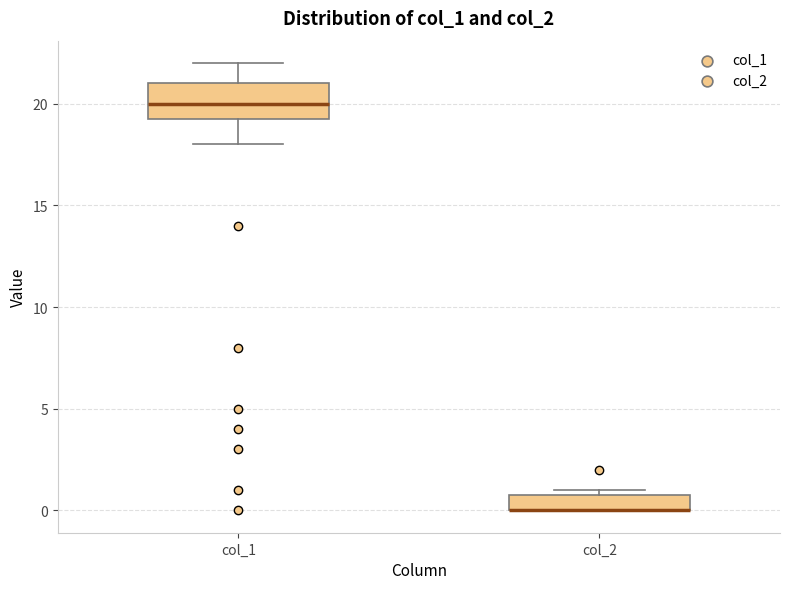

Reading left to right, transcribe this box plot: for each box, give where its median line is, the range the box spans, and where its two whiskers end, as read against the y-axis. The values are not printed on the chart, so give them approximately, as read against the axis.

col_1: median 20.0, box 19.5 to 21.0, whiskers 18.0 to 22.0
col_2: median 0.0 (drawn on the box's lower edge), box 0.0 to 1.0, whiskers 0.0 to 1.0 (just above the box's upper edge)